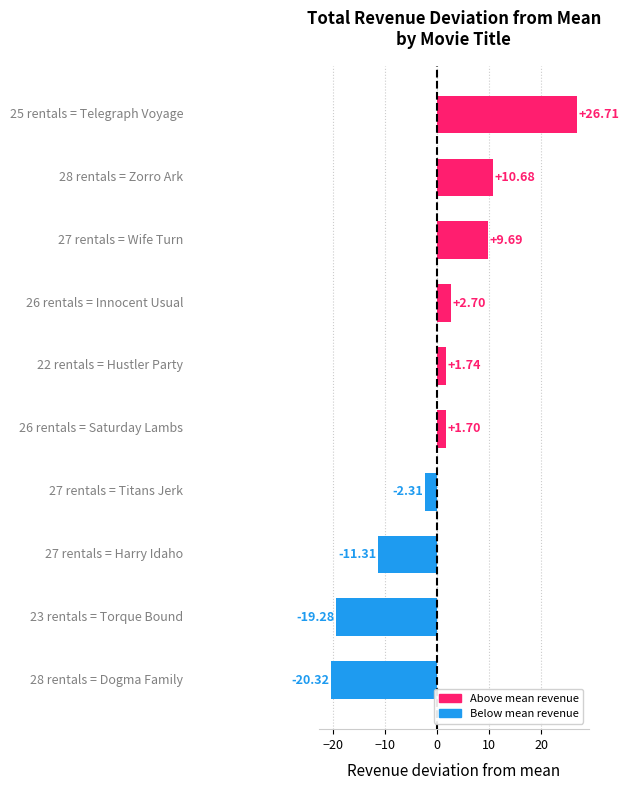

What is the difference between the maximum and minimum values?

47.0